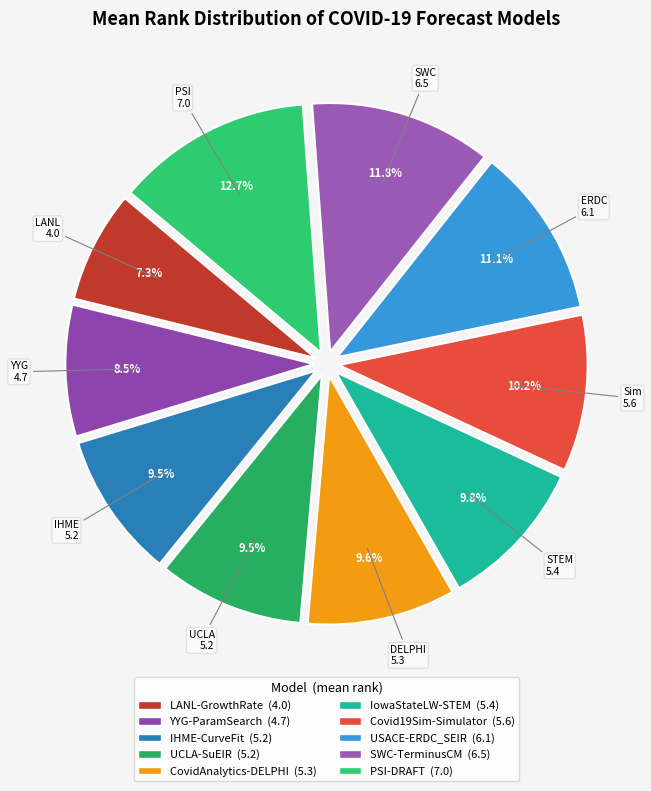

Do UCLA-SuEIR and IowaStateLW-STEM together represent more than half of the pie?

No